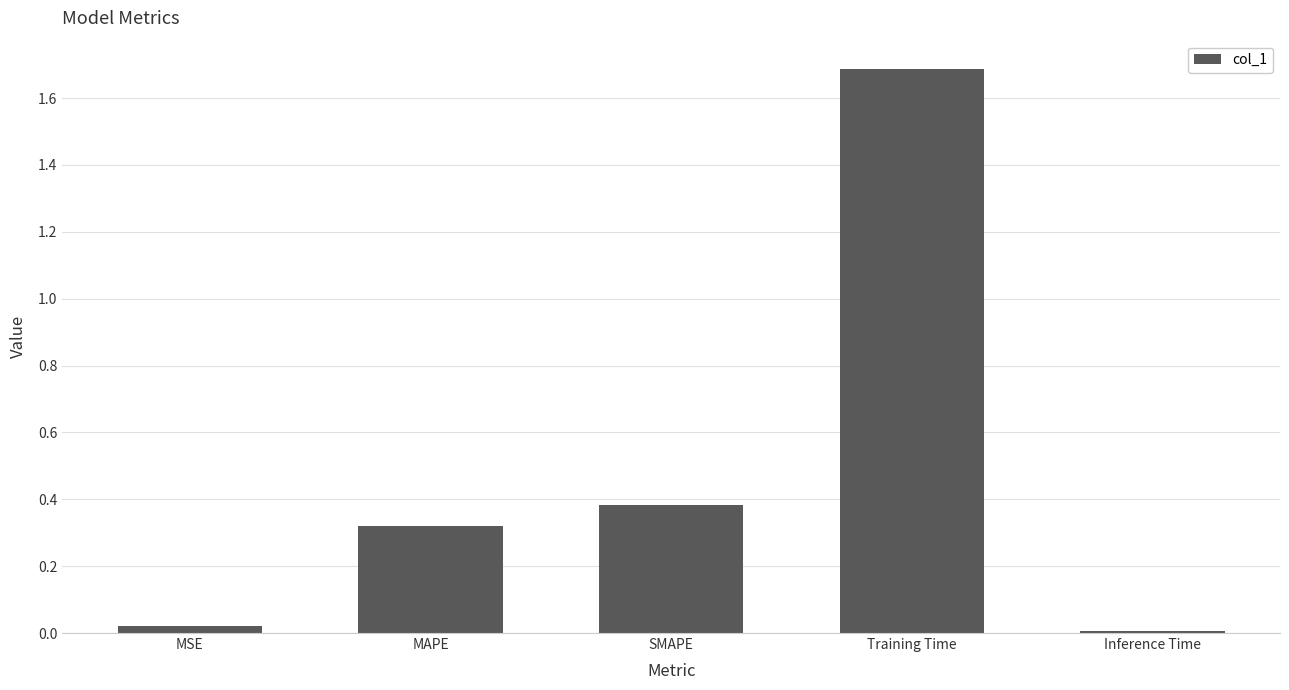

List the labels in order of value, largest first.

Training Time, SMAPE, MAPE, MSE, Inference Time